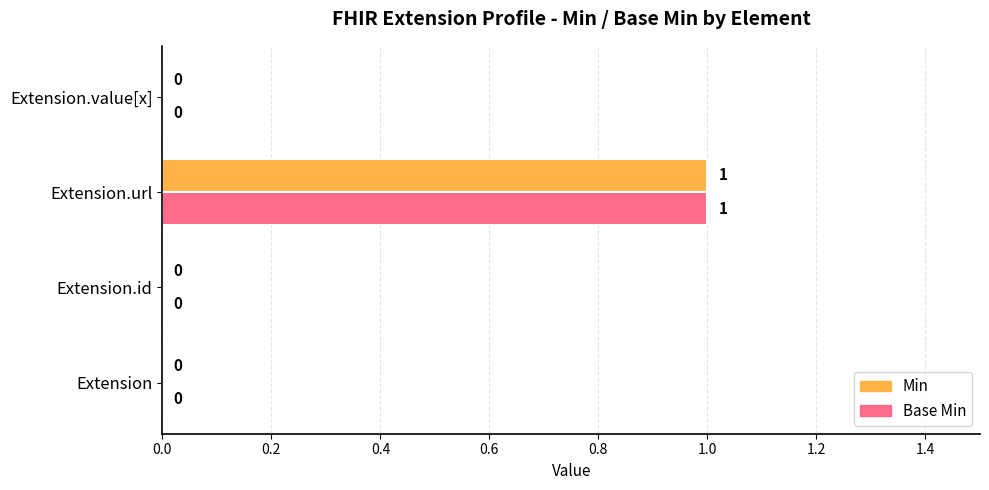

The value of Base Min at Extension.url is 2. True or false?

False